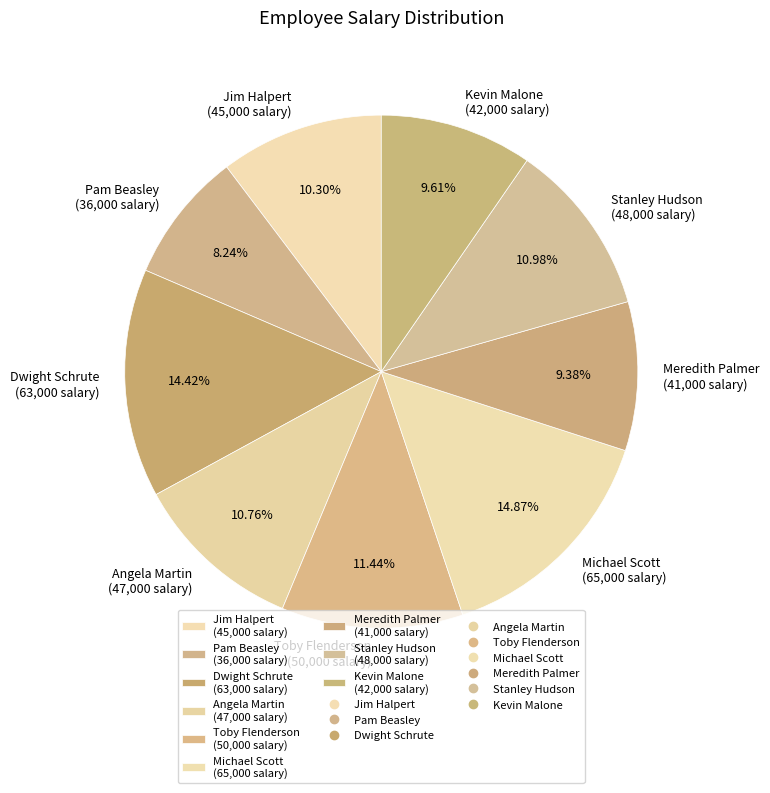

Which has a higher value, Meredith Palmer (41,000 salary) or Michael Scott (65,000 salary)?

Michael Scott (65,000 salary)